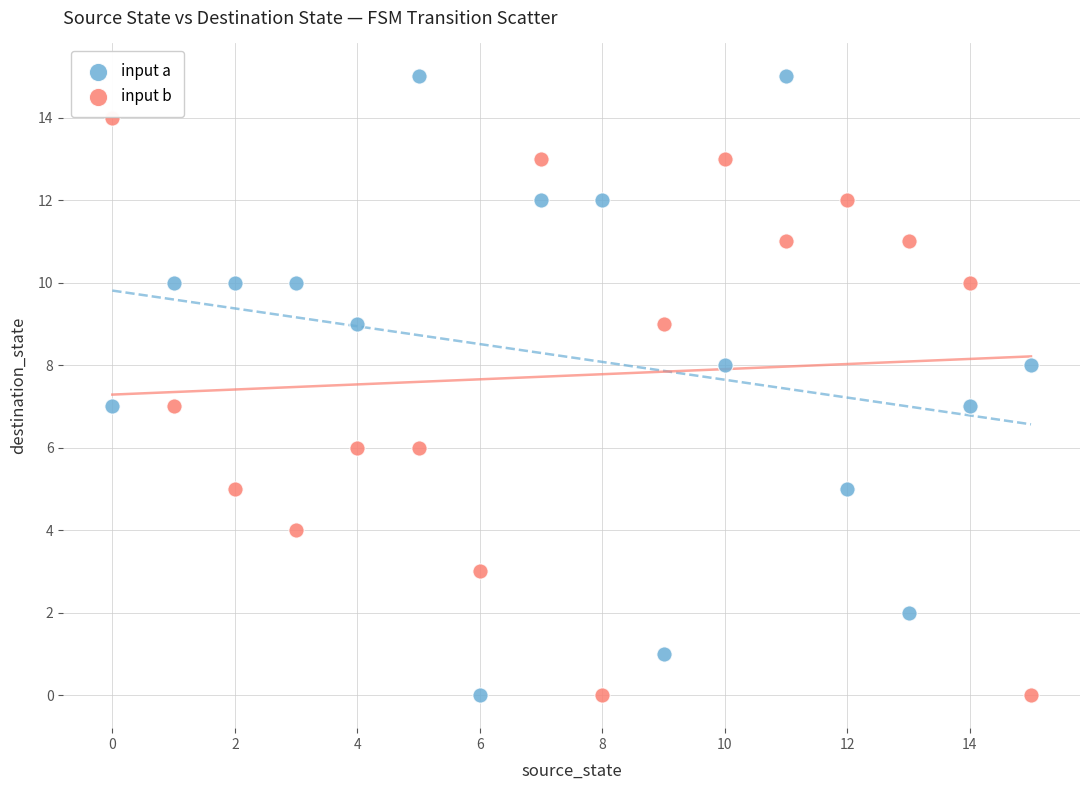

Which series reaches the maximum Y coordinate?

input a